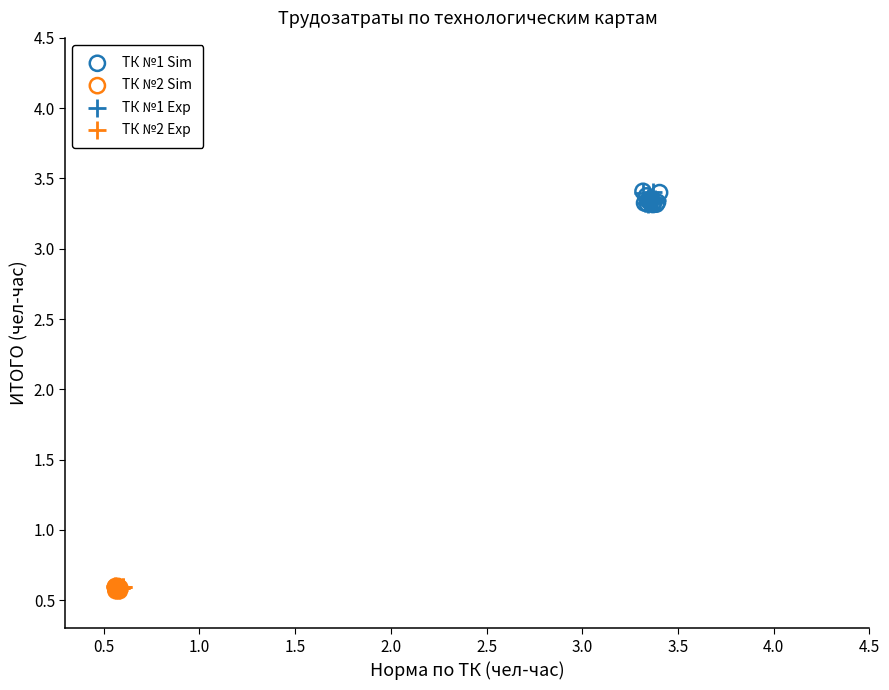

Which series has the widest spread of Y values?

ТК №1 Sim